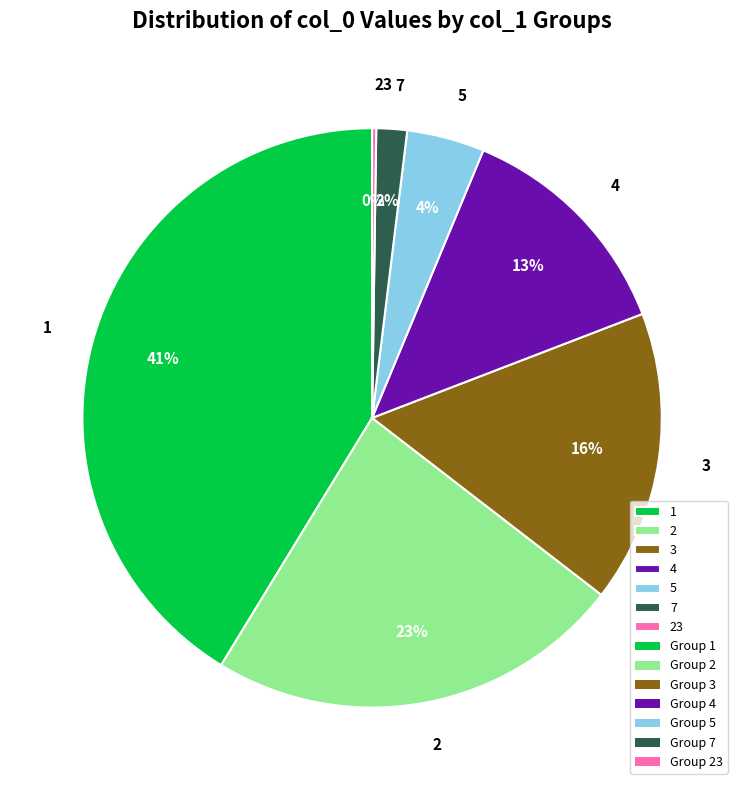

To the nearest percent, what is the average slice percentage?

14%